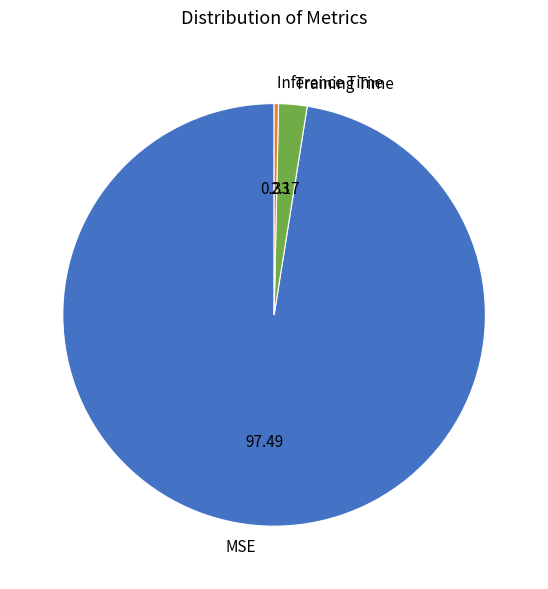

What is the largest slice in the pie chart?

MSE